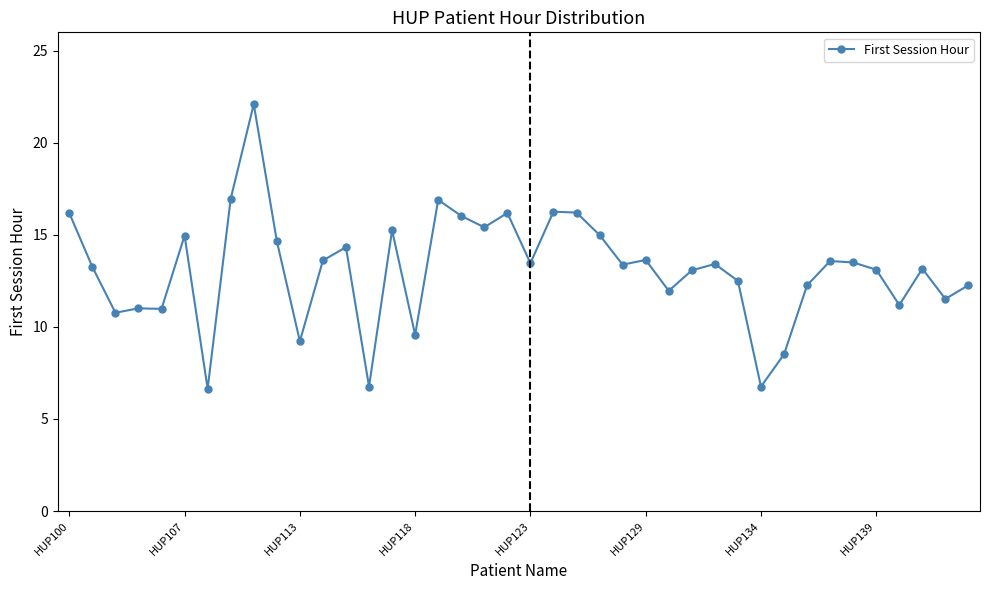

How many data points does each series have?

40